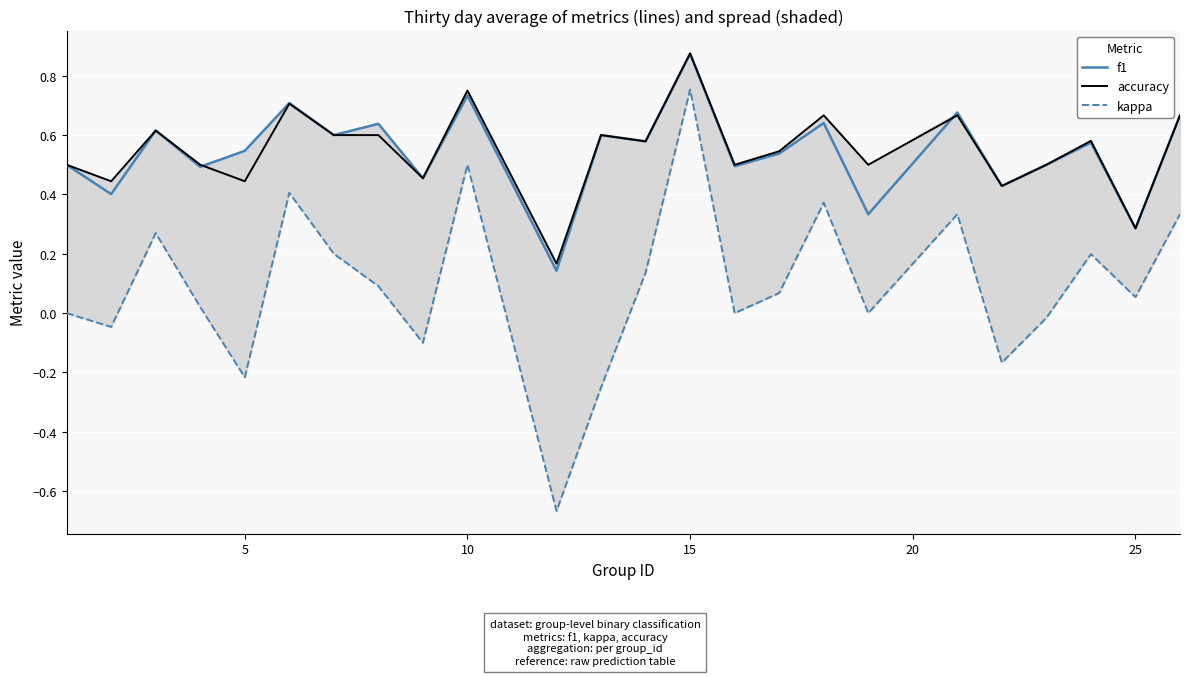

True or false: f1 has a value of 0.8 at 5.

False